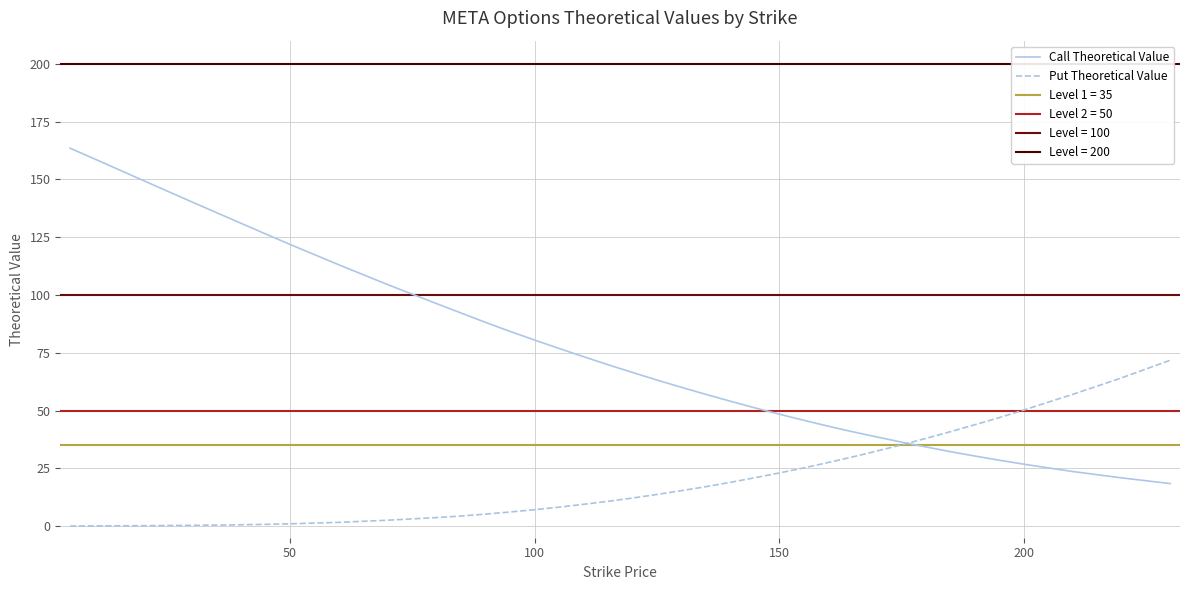

What is the average value of the Call Theoretical Value series?

78.1